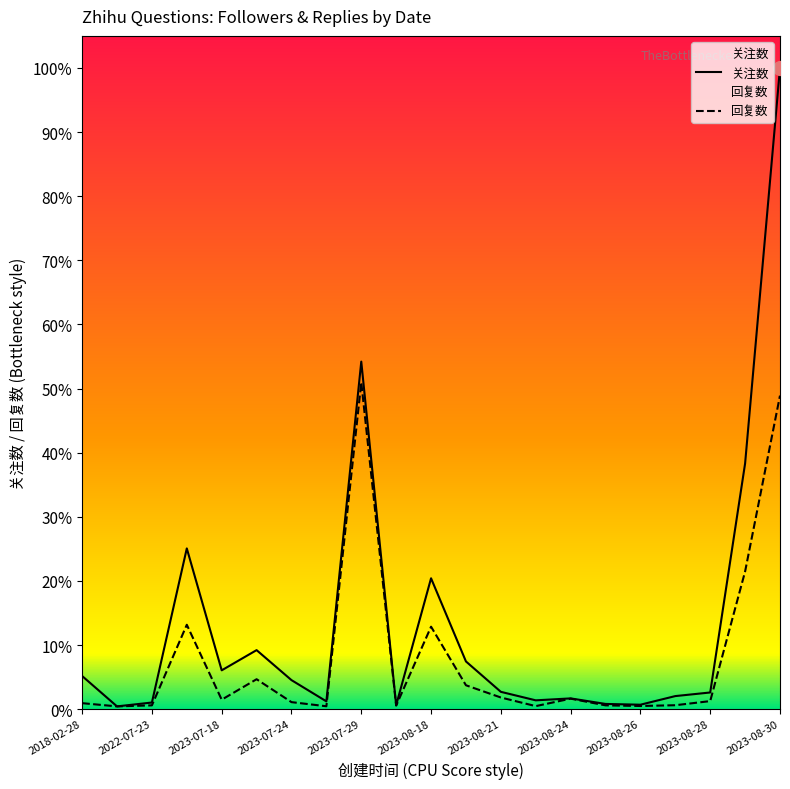

True or false: 回复数 and 关注数 cross at least once.

False